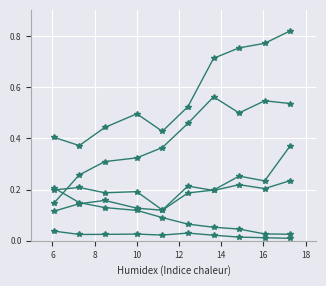

What is the label of the 4th point from the left?

10